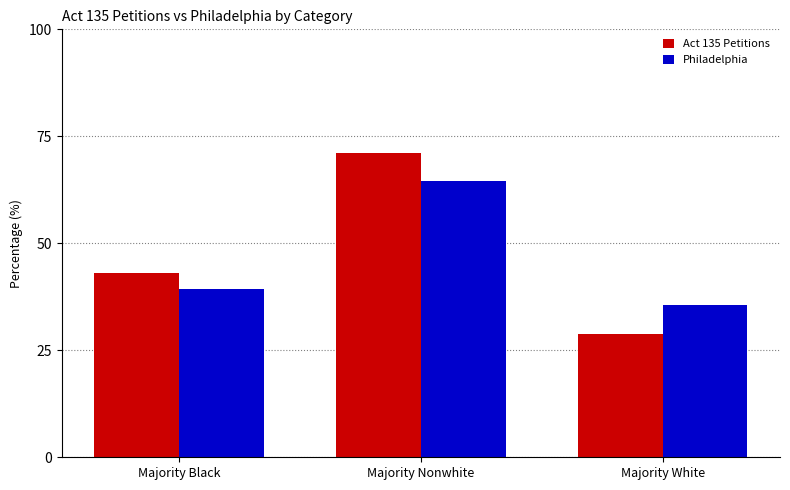

What is the label of the 1st bar from the left?

Majority Black